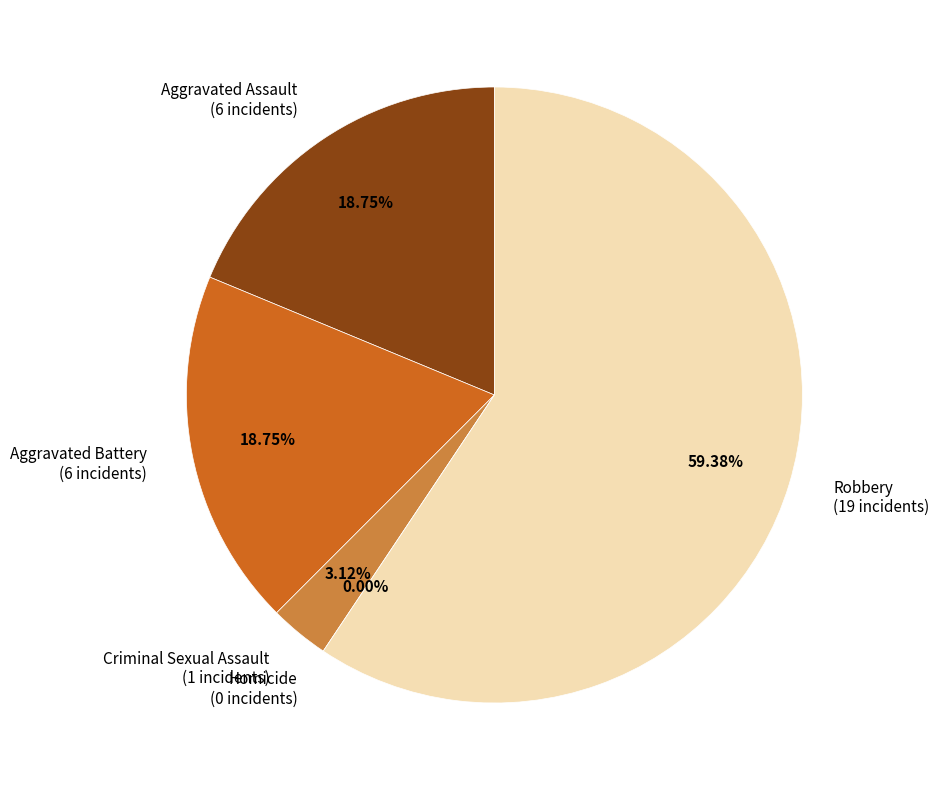

What is the change in value from Aggravated Battery to Robbery?

+13